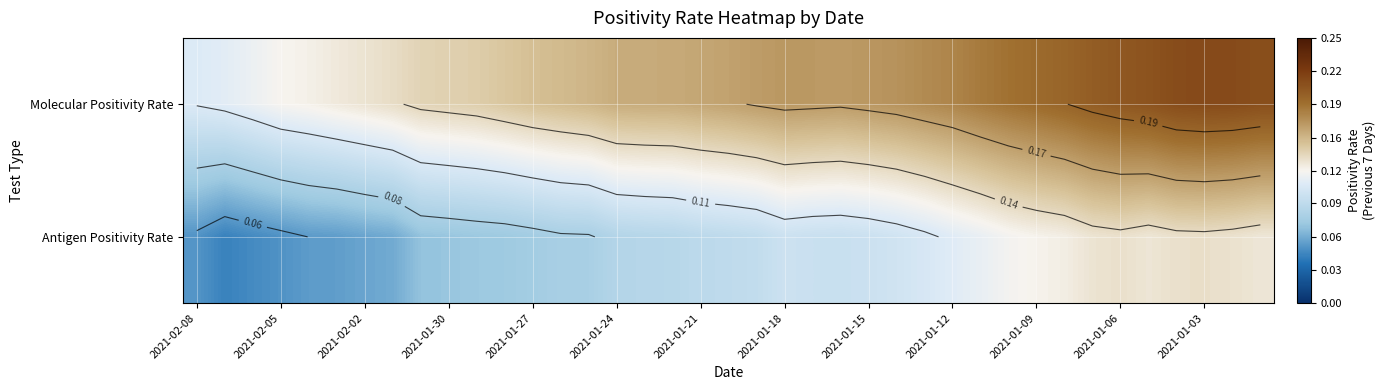

How many series are shown in this chart?

2